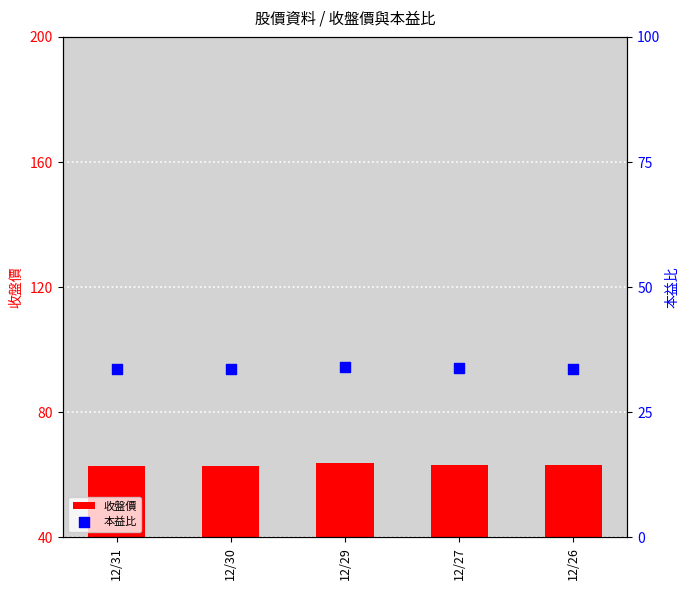

At which category is the sum across all series the highest?

12/29